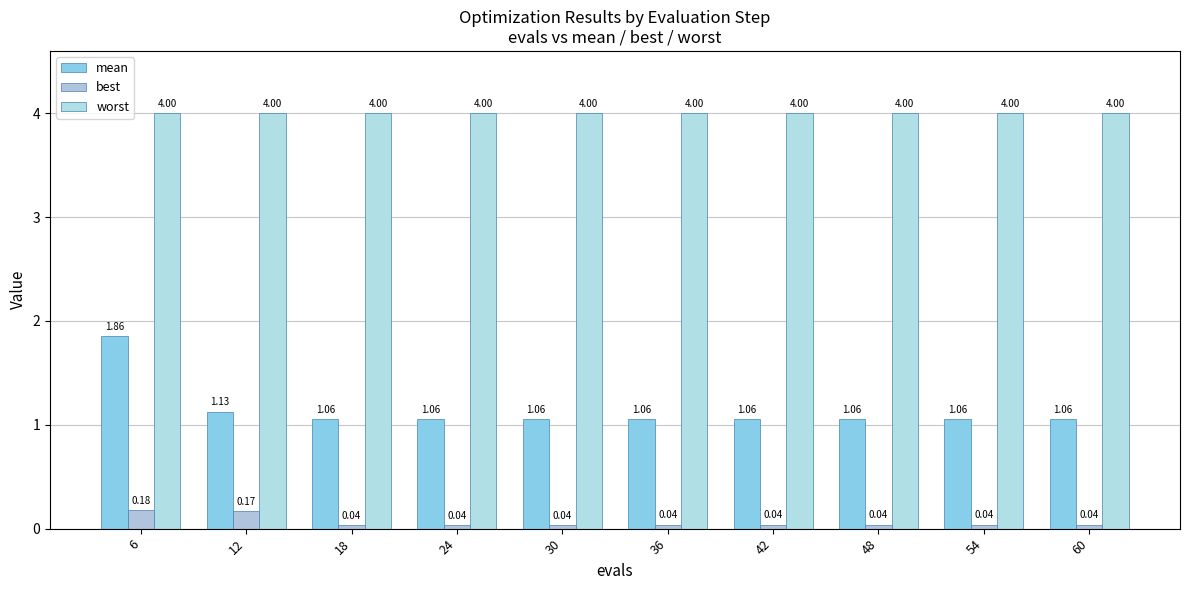

Reading left to right, transcribe all the data shown in this chart.

mean: 1.9	1.1	1.1	1.1	1.1	1.1	1.1	1.1	1.1	1.1
best: 0.2	0.2	0.0	0.0	0.0	0.0	0.0	0.0	0.0	0.0
worst: 4.0	4.0	4.0	4.0	4.0	4.0	4.0	4.0	4.0	4.0